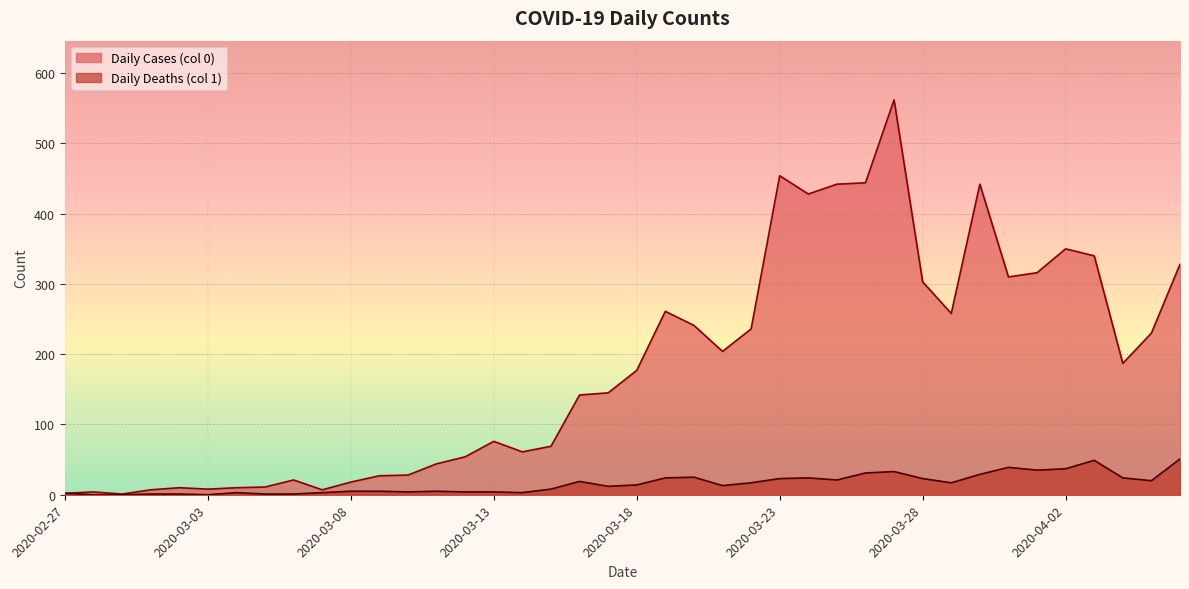

Rank the series by their average value, from lowest to highest.

Daily Deaths (col 1), Daily Cases (col 0)